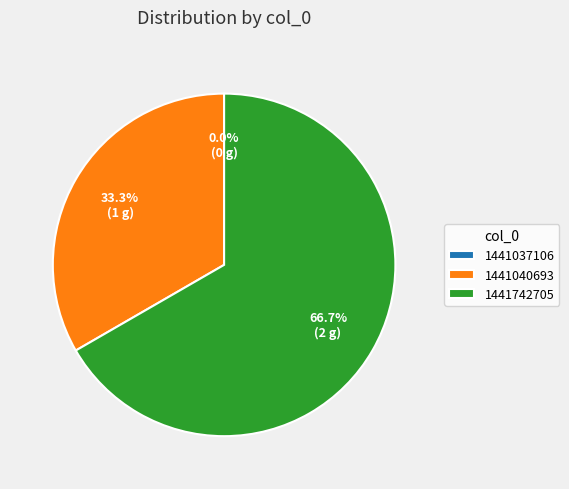

How many slices are in this pie chart?

3